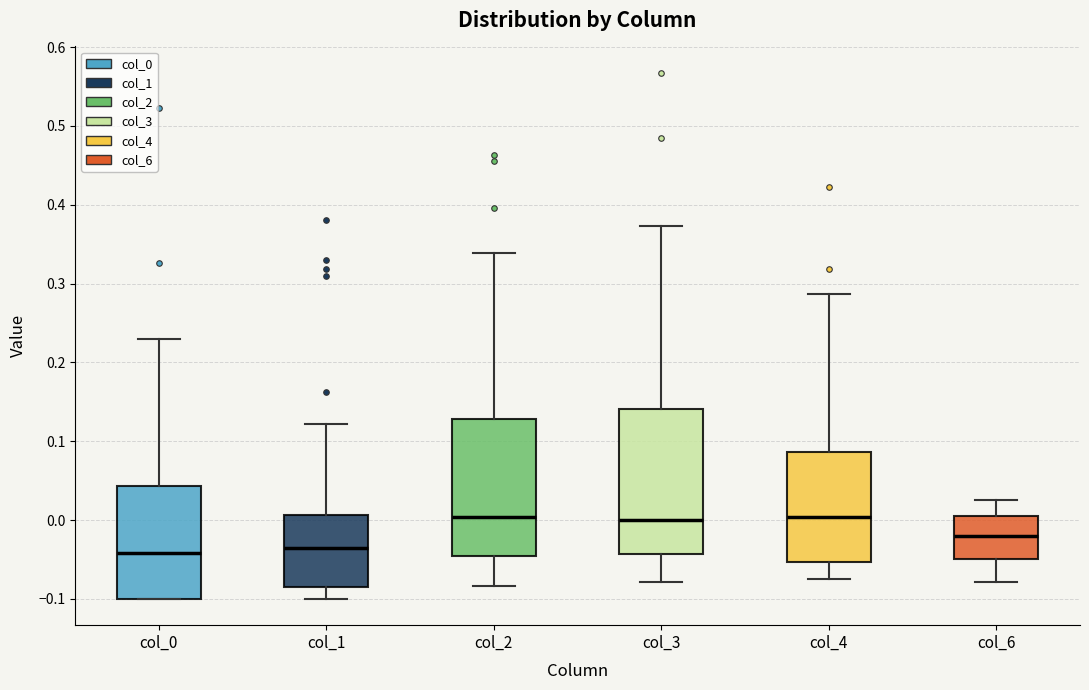

Where does the upper whisker of the box for col_3 end on the y-axis? The values are not printed on the chart, so give them approximately, as read against the axis.

0.37